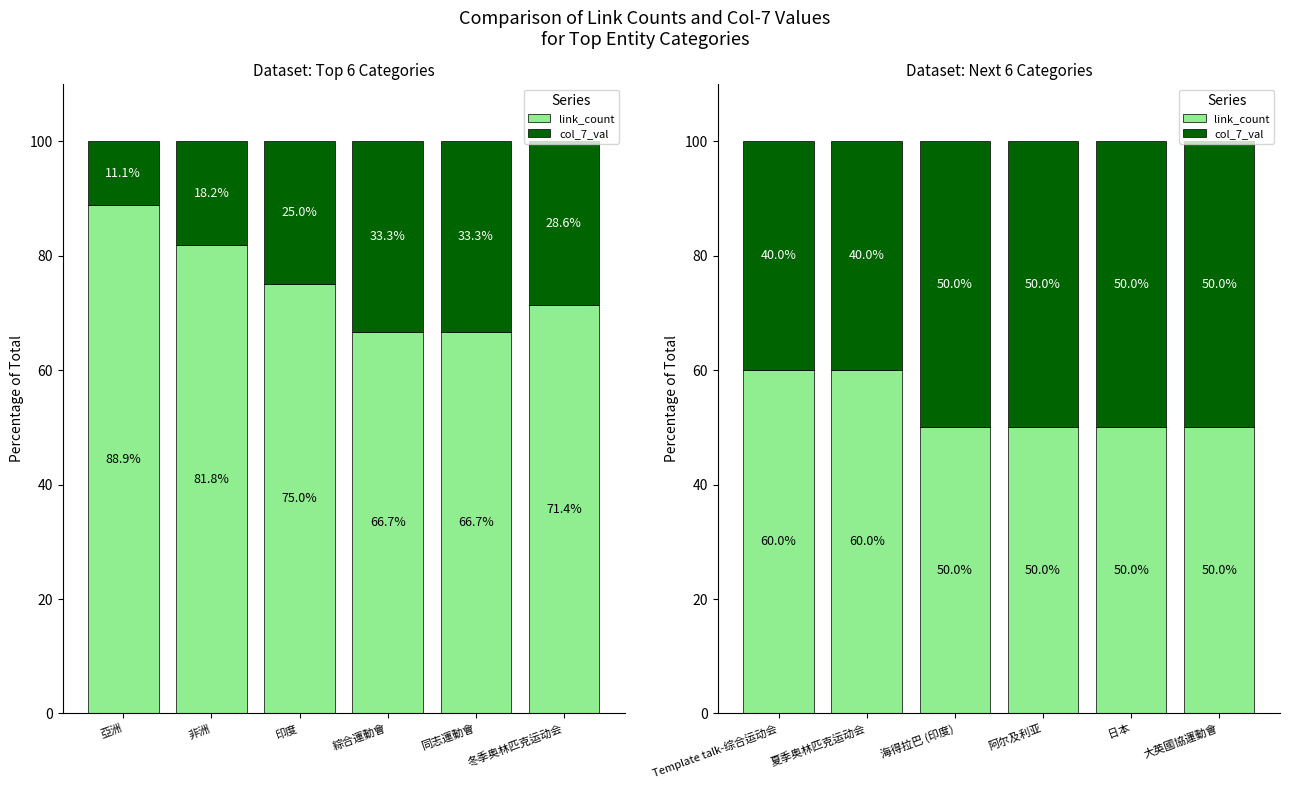

Which series has the largest total across all categories?

link_count